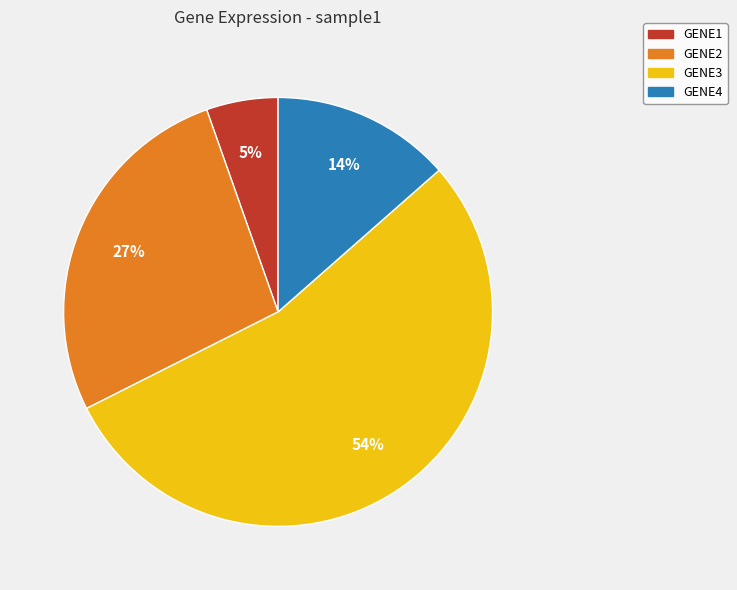

Which has a higher value, GENE4 or GENE1?

GENE4